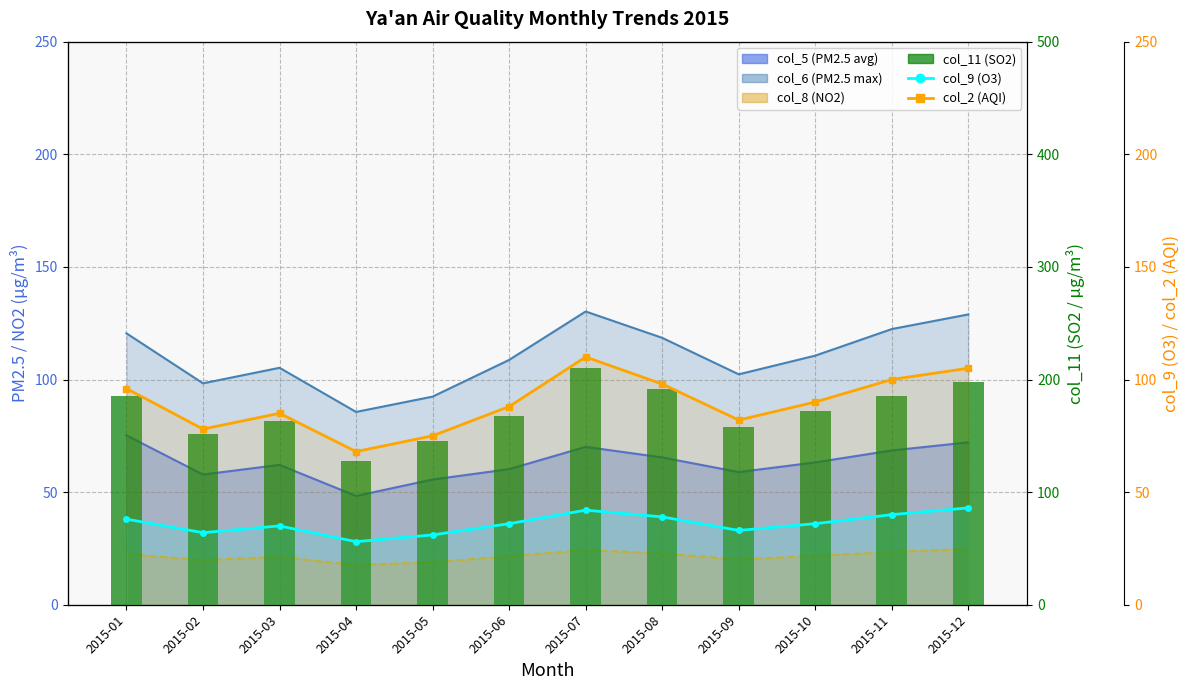

What is the lowest value of the col_2 (AQI) series?

68